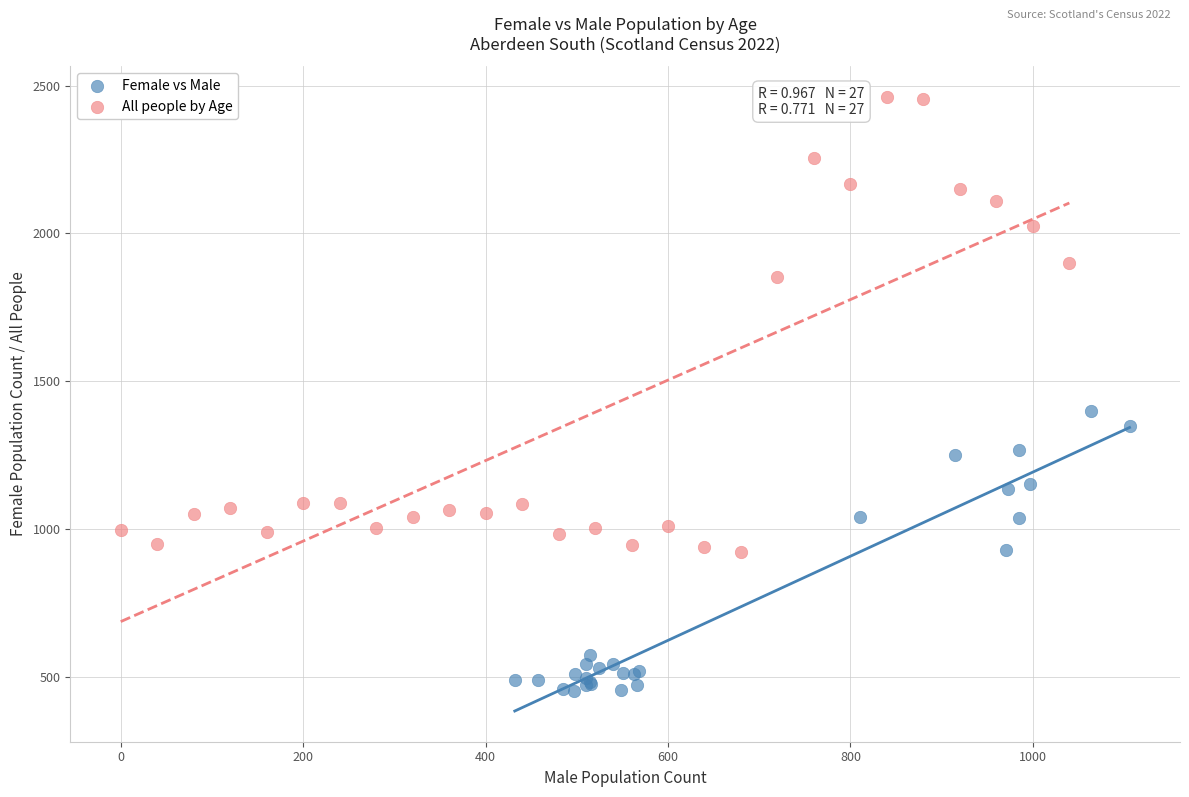

Which series contains the lowest Y value?

Female vs Male